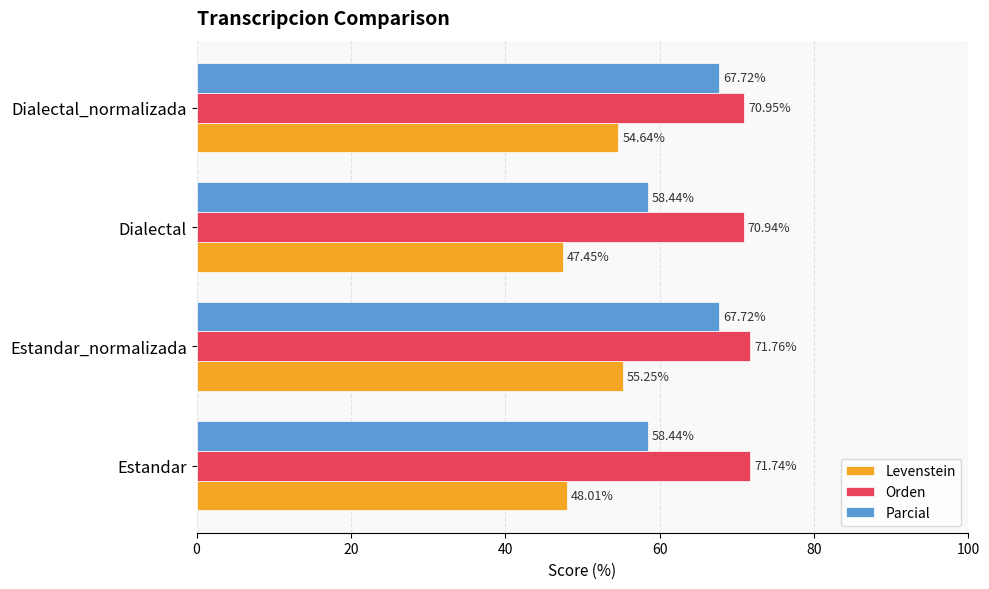

Where is Levenstein nearest to the value 51?

Estandar